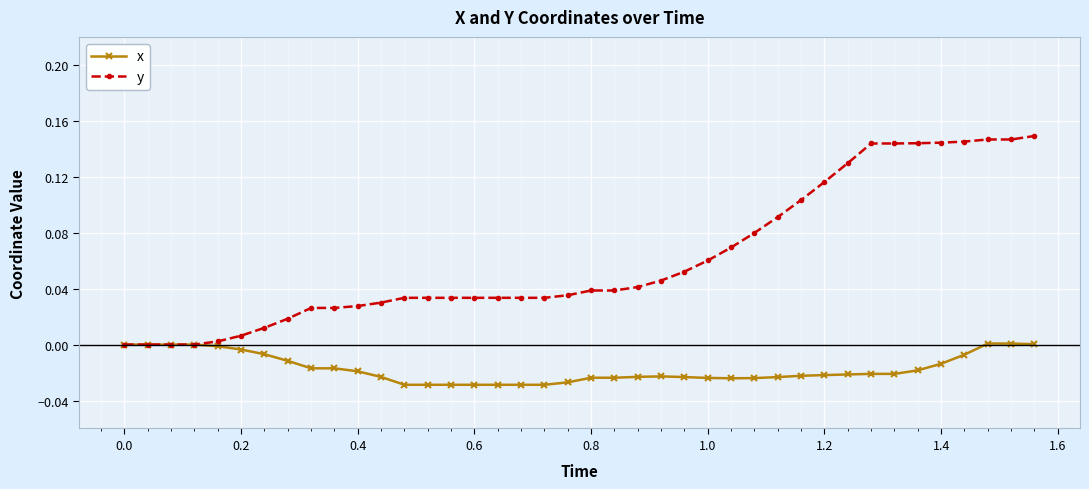

Which series has the widest spread of values?

y